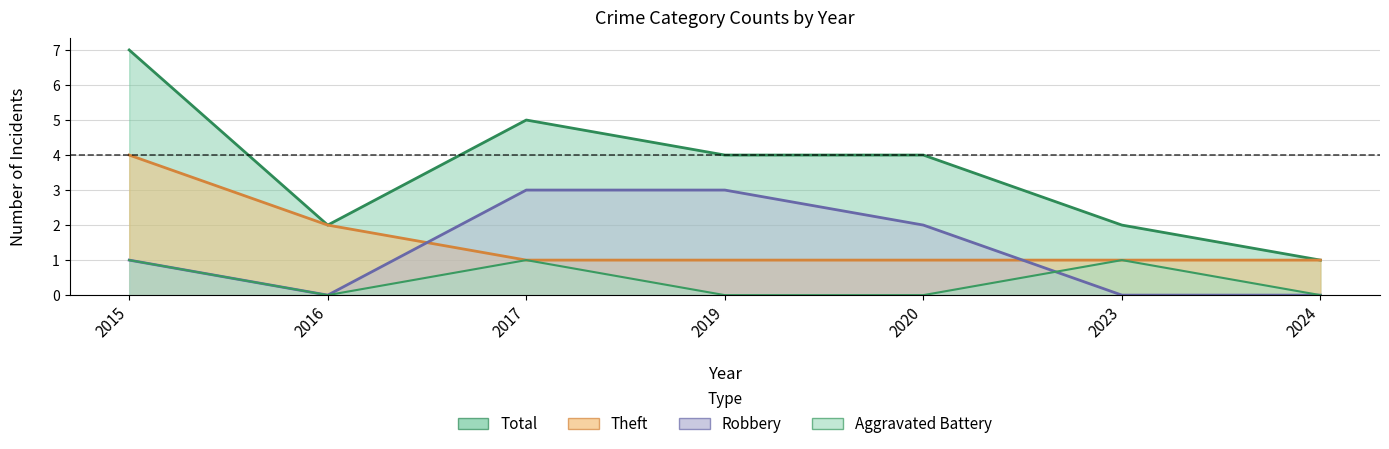

How many distinct data groups are displayed?

4